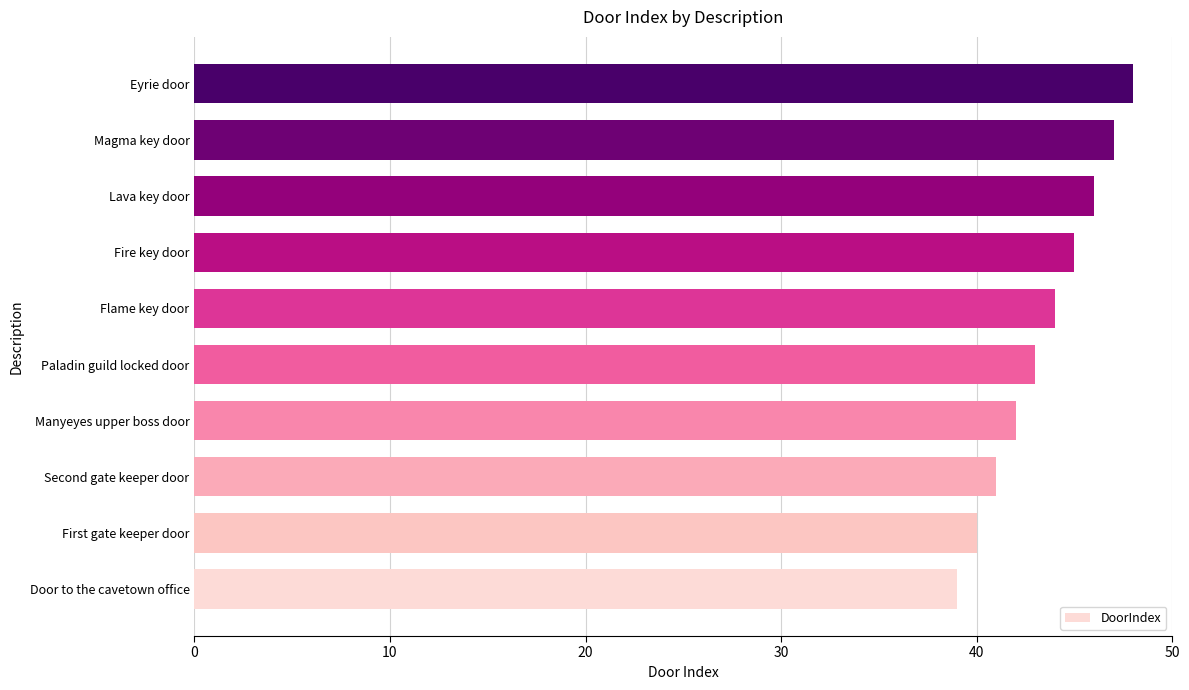

What is the difference between the maximum and minimum values?

9